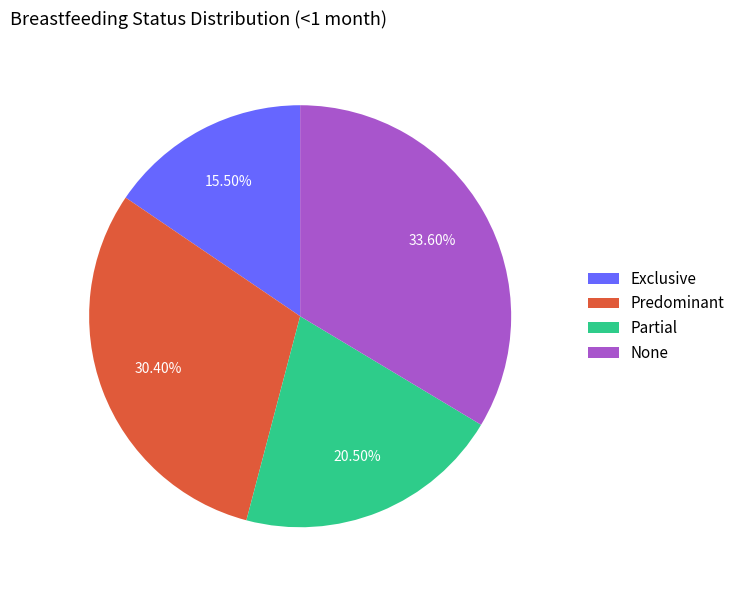

Count the number of slices in the pie.

4